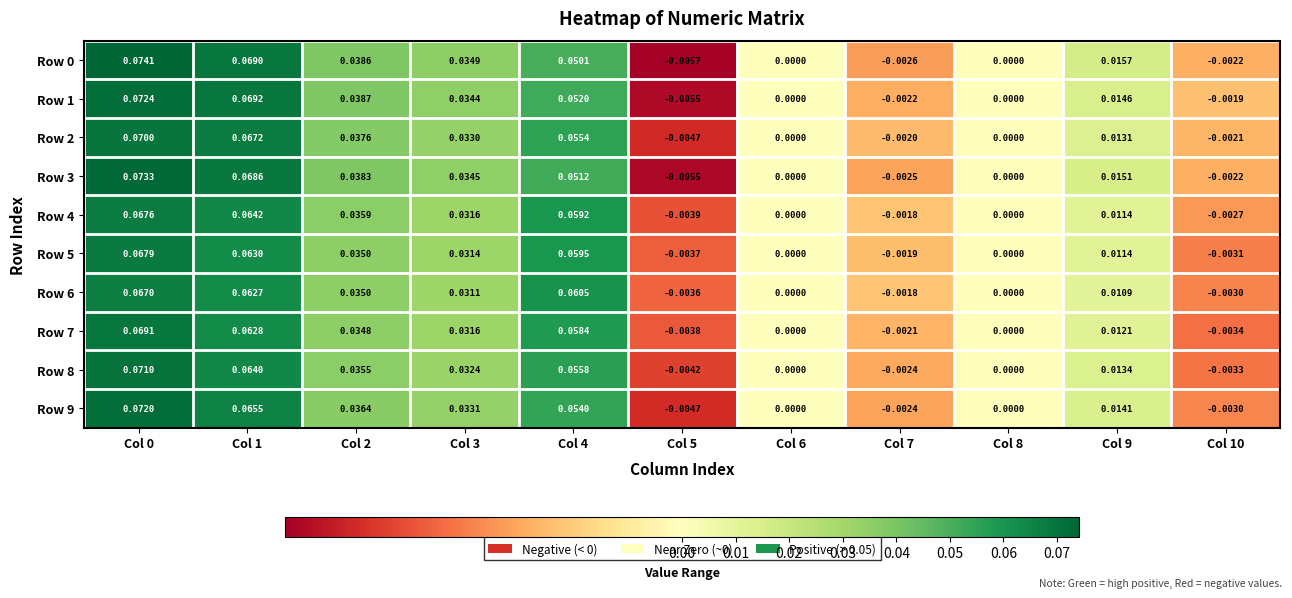

Is the value of Row 6 at Col 4 greater than the value of Row 3 at Col 4?

Yes